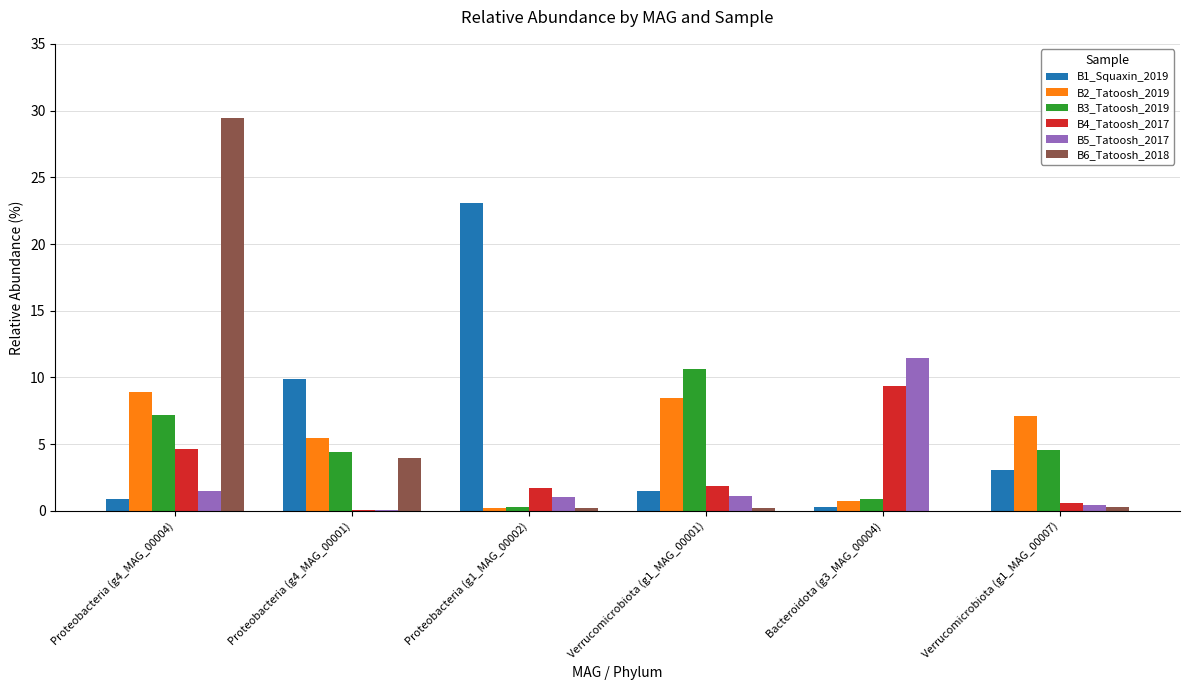

What is the maximum value for B2_Tatoosh_2019?

8.9